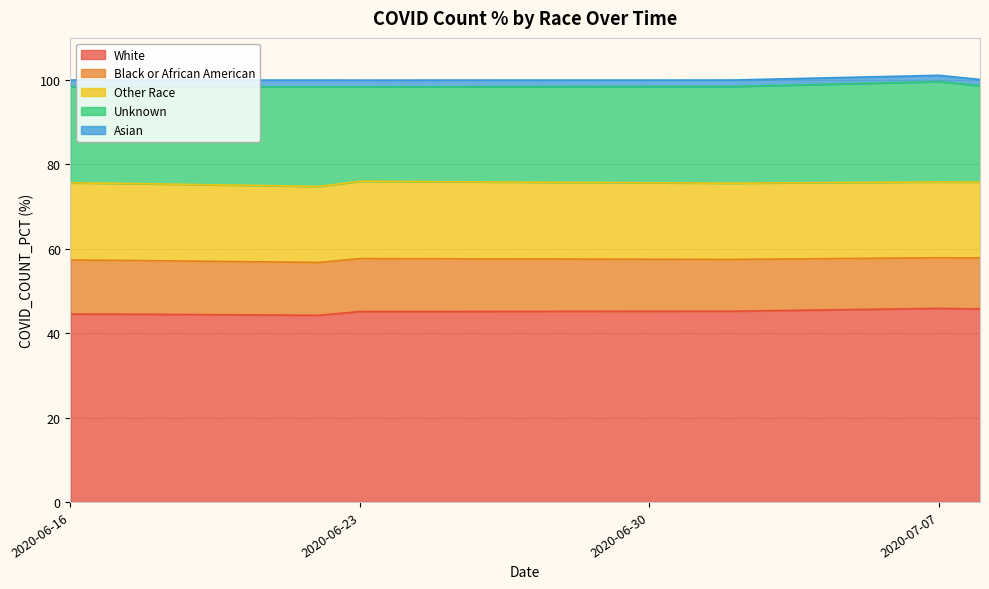

At which label does Black or African American reach its minimum?

2020-07-07